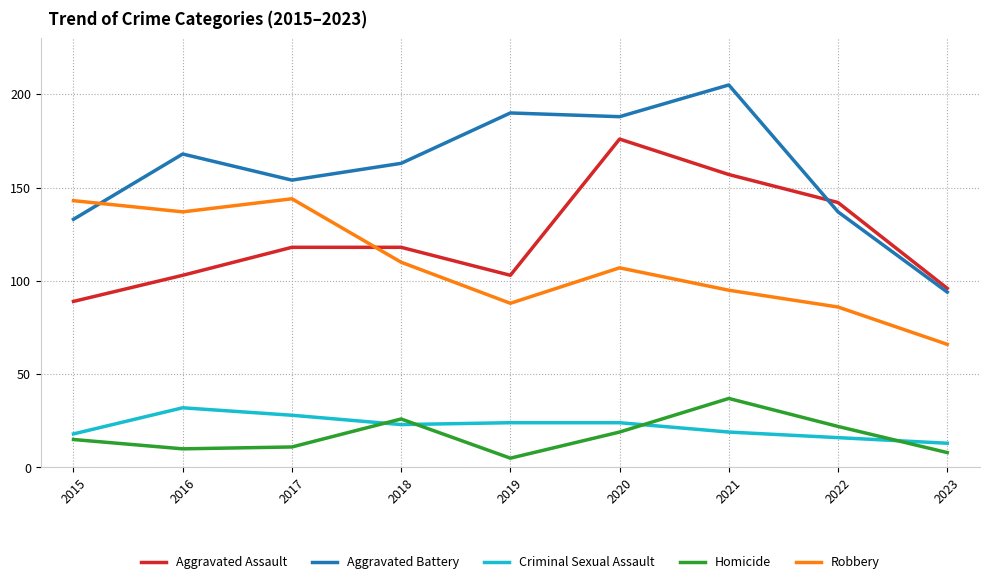

Between which two adjacent categories do Aggravated Battery and Robbery first intersect?

2015 and 2016